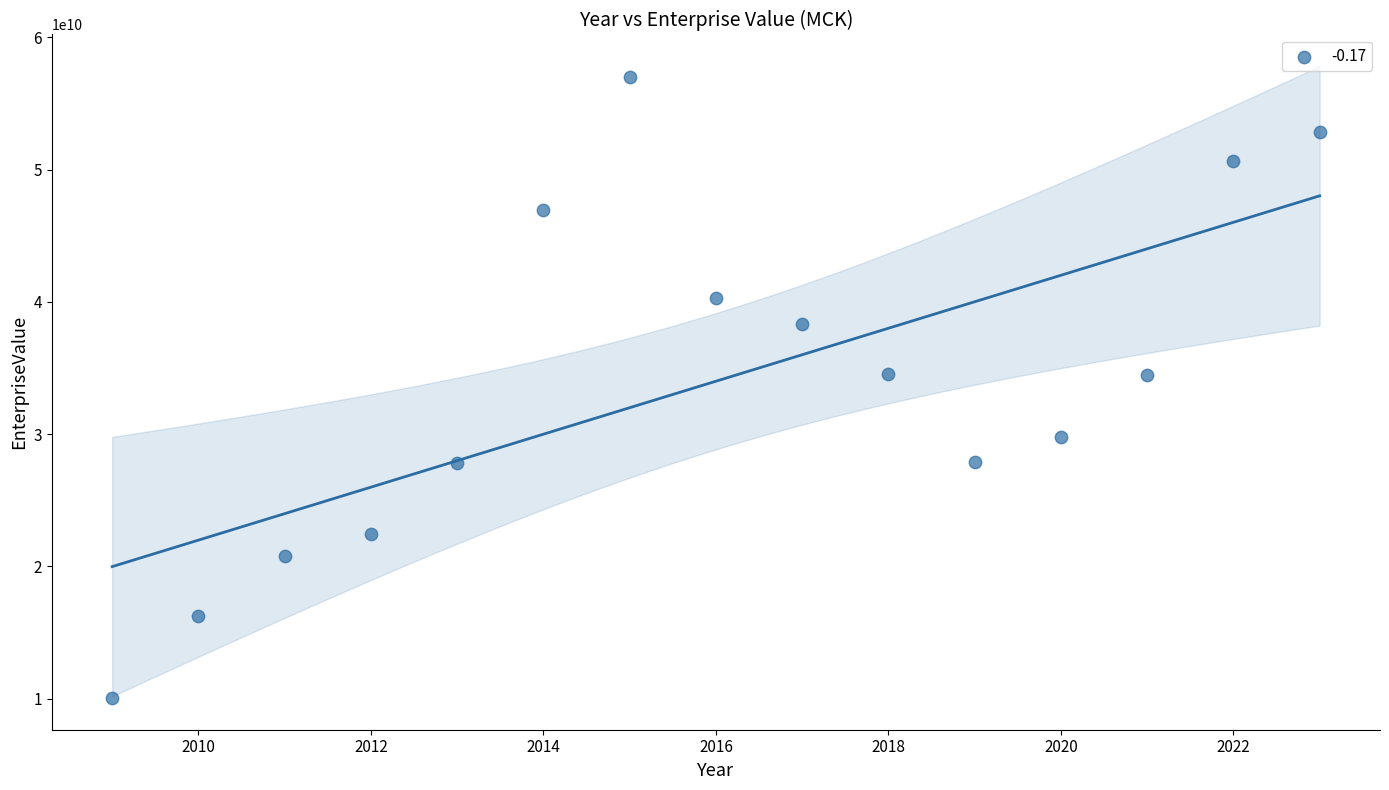

What is the range of Y values (max minus min)?

46945400000